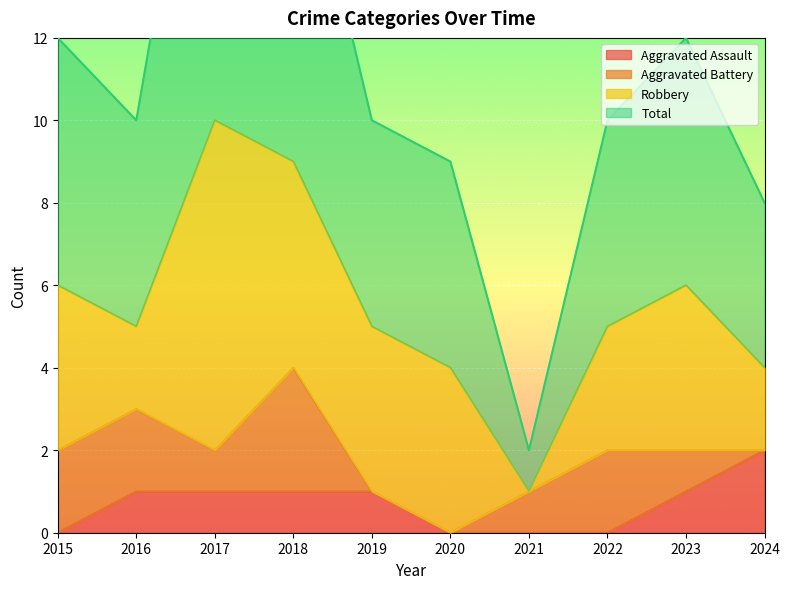

At which label is Total closest to 11?

2015